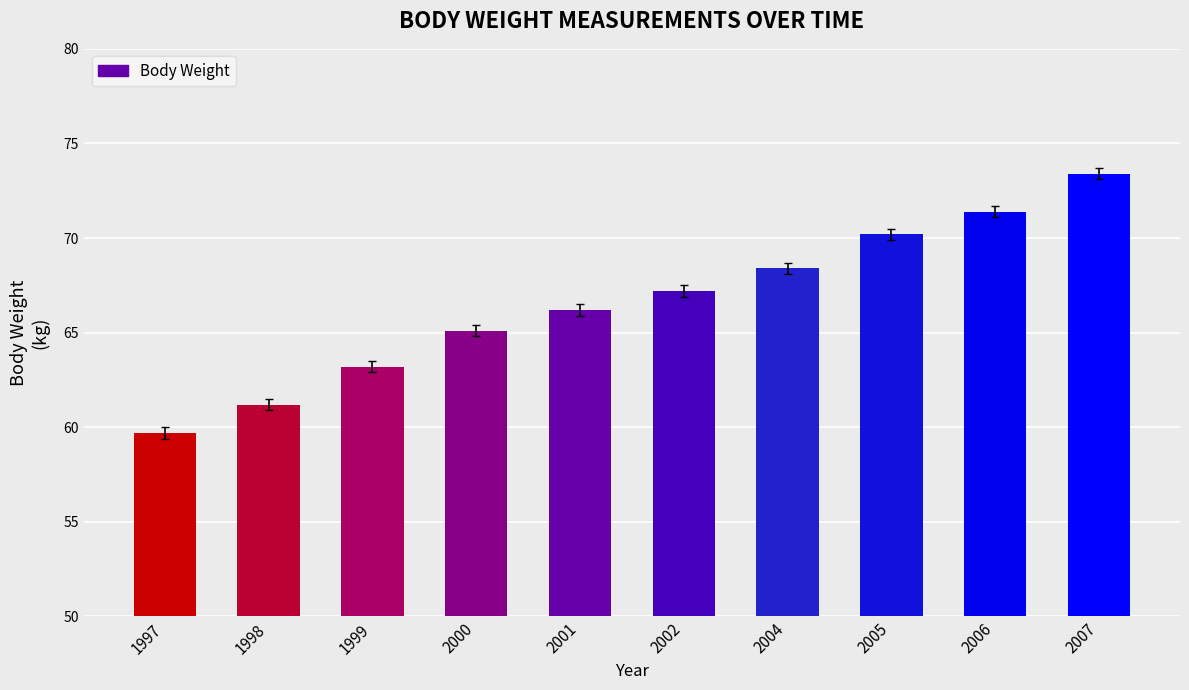

Reading left to right, what are all the values shown in this chart?

59.7	61.2	63.2	65.1	66.2	67.2	68.4	70.2	71.4	73.4